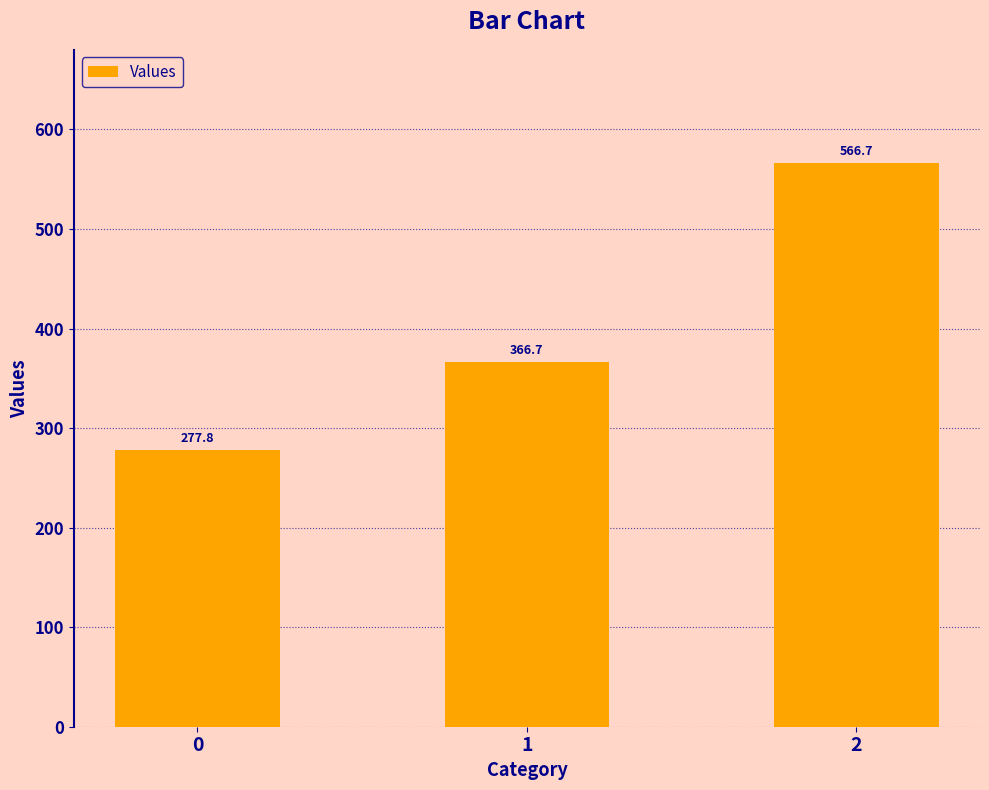

How many data points does each series have?

3